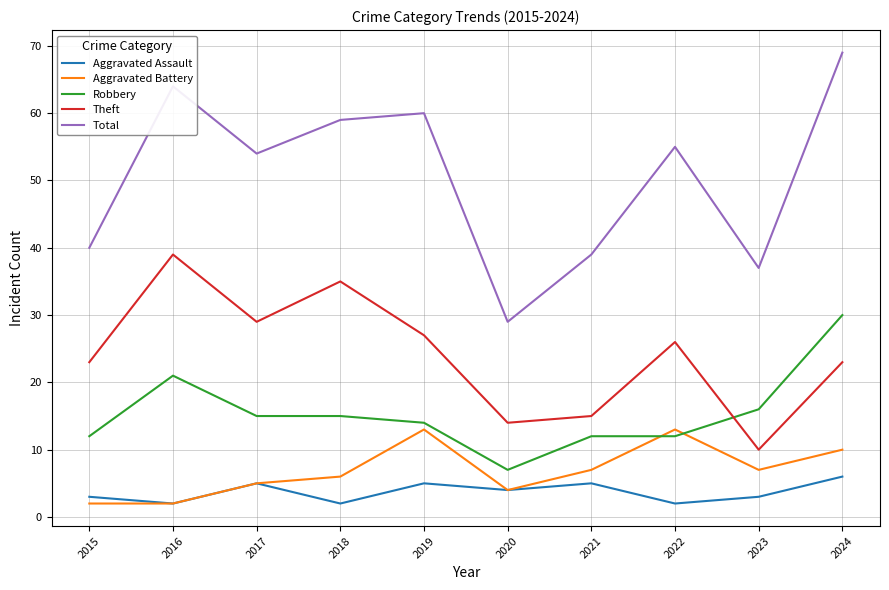

At 2021, list the series in order from smallest to largest.

Aggravated Assault, Aggravated Battery, Robbery, Theft, Total